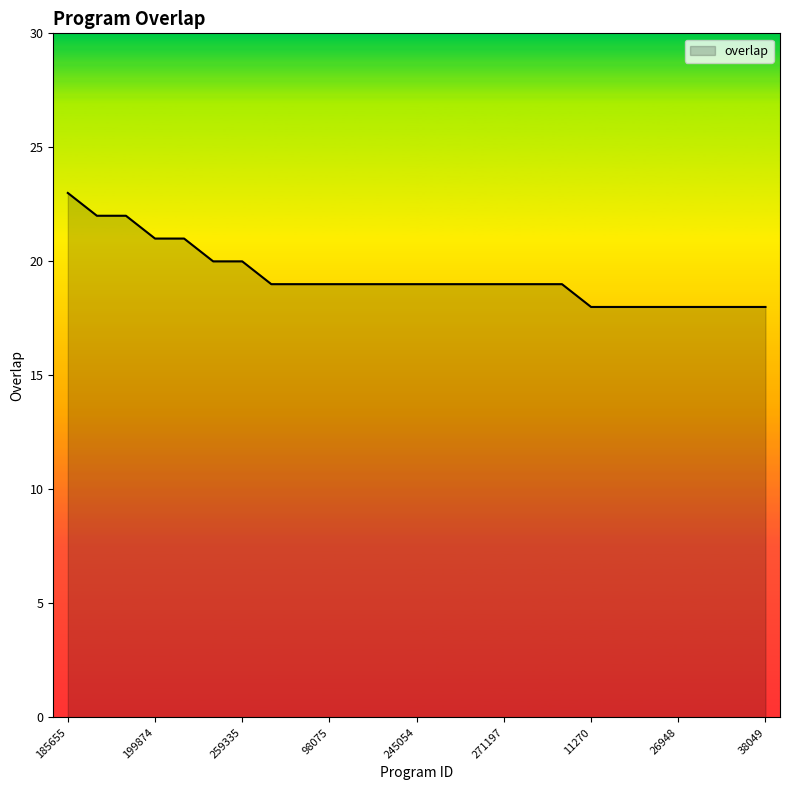

What is the difference between the second highest and second lowest values?

4